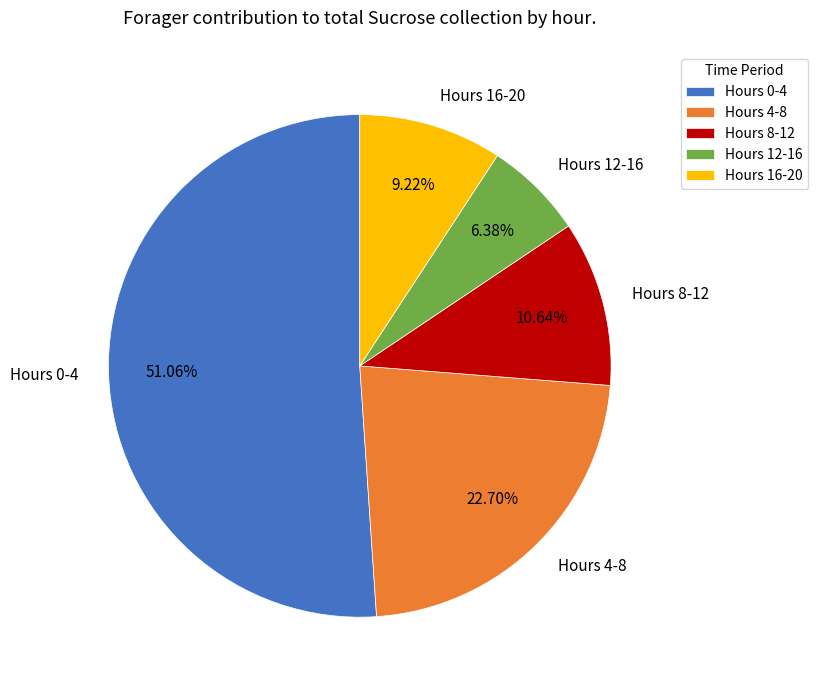

Is there any slice that represents more than half of the pie?

Yes